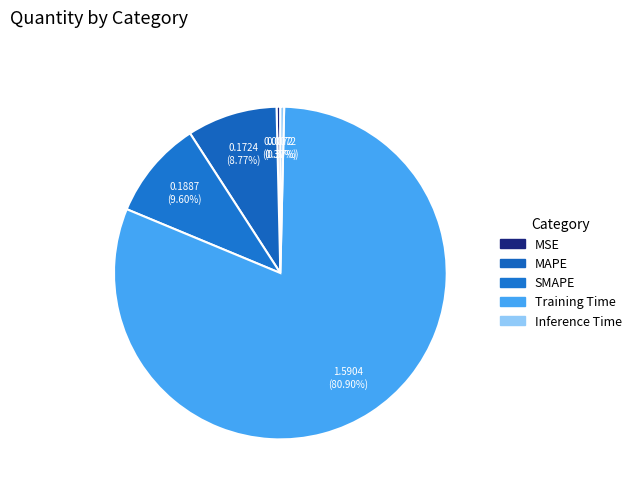

Rank the categories by value from lowest to highest.

MSE, Inference Time, MAPE, SMAPE, Training Time